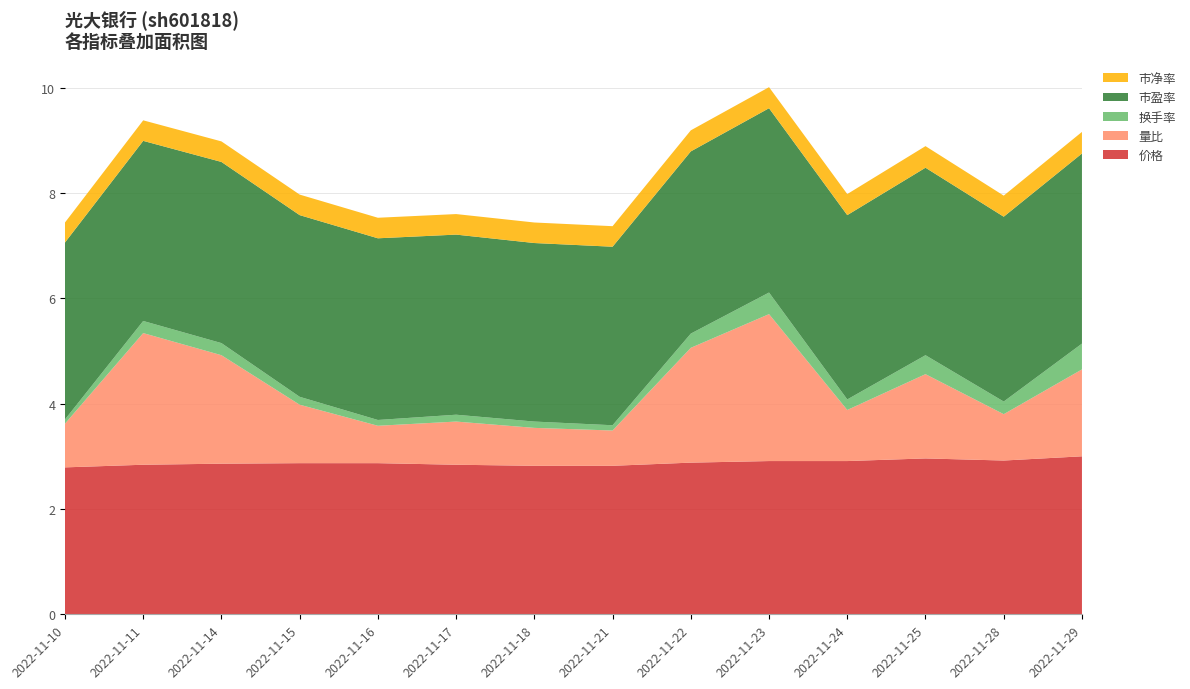

Reading right to left, extract all data points from this chart.

价格: 2022-11-29=3.0	2022-11-28=2.9	2022-11-25=3.0	2022-11-24=2.9	2022-11-23=2.9	2022-11-22=2.9	2022-11-21=2.8	2022-11-18=2.8	2022-11-17=2.8	2022-11-16=2.9	2022-11-15=2.9	2022-11-14=2.9	2022-11-11=2.8	2022-11-10=2.8
量比: 2022-11-29=1.6	2022-11-28=0.9	2022-11-25=1.6	2022-11-24=1.0	2022-11-23=2.8	2022-11-22=2.2	2022-11-21=0.7	2022-11-18=0.7	2022-11-17=0.8	2022-11-16=0.7	2022-11-15=1.1	2022-11-14=2.1	2022-11-11=2.5	2022-11-10=0.8
换手率: 2022-11-29=0.5	2022-11-28=0.2	2022-11-25=0.4	2022-11-24=0.2	2022-11-23=0.4	2022-11-22=0.3	2022-11-21=0.1	2022-11-18=0.1	2022-11-17=0.1	2022-11-16=0.1	2022-11-15=0.1	2022-11-14=0.2	2022-11-11=0.2	2022-11-10=0.1
市盈率: 2022-11-29=3.6	2022-11-28=3.5	2022-11-25=3.6	2022-11-24=3.5	2022-11-23=3.5	2022-11-22=3.5	2022-11-21=3.4	2022-11-18=3.4	2022-11-17=3.4	2022-11-16=3.5	2022-11-15=3.5	2022-11-14=3.4	2022-11-11=3.4	2022-11-10=3.4
市净率: 2022-11-29=0.4	2022-11-28=0.4	2022-11-25=0.4	2022-11-24=0.4	2022-11-23=0.4	2022-11-22=0.4	2022-11-21=0.4	2022-11-18=0.4	2022-11-17=0.4	2022-11-16=0.4	2022-11-15=0.4	2022-11-14=0.4	2022-11-11=0.4	2022-11-10=0.4